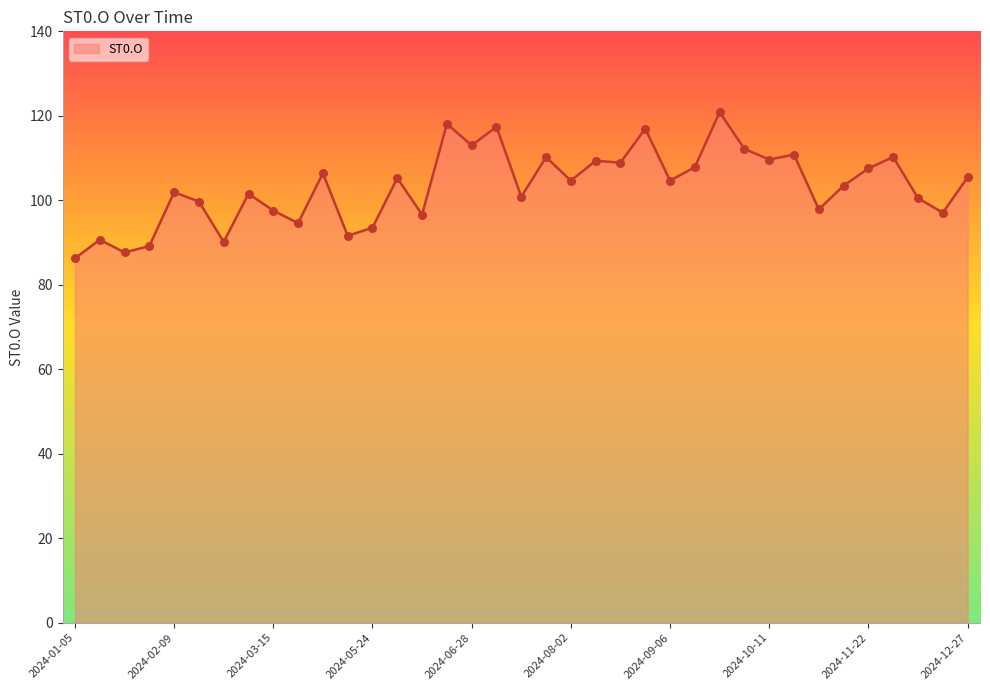

What is the difference between the maximum and minimum values?

34.6